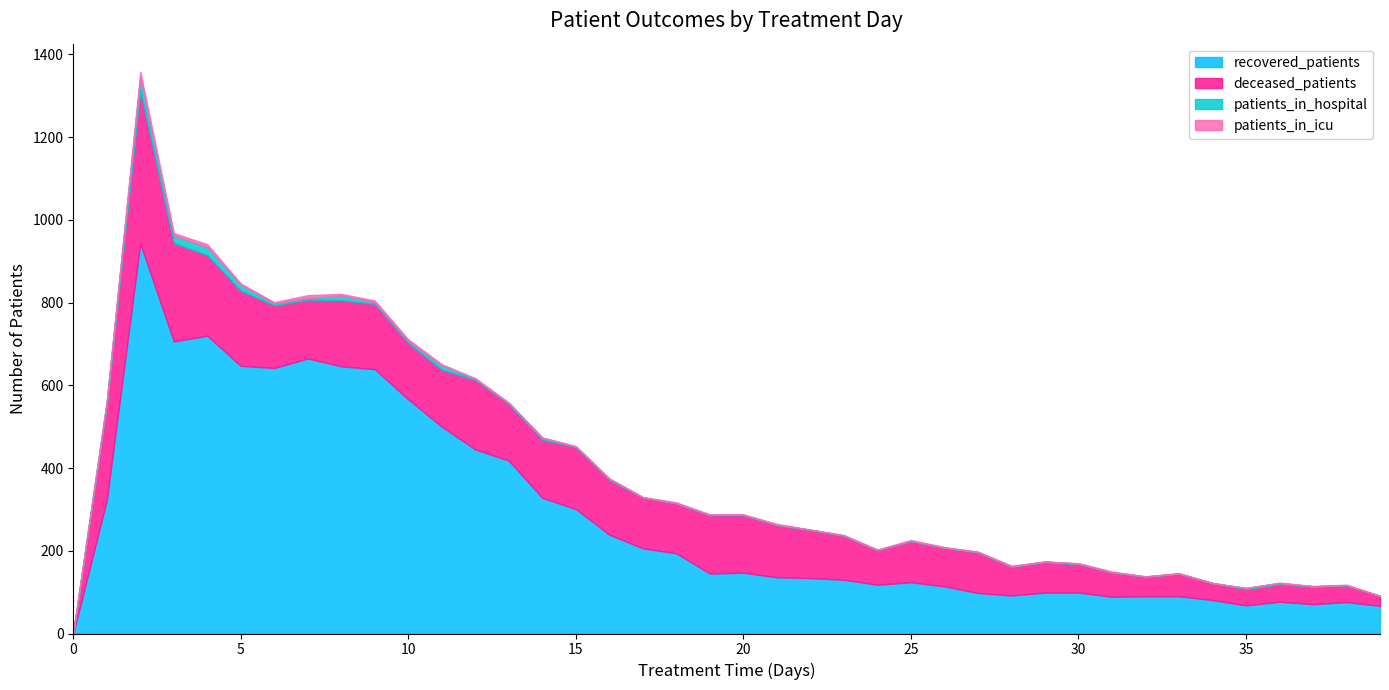

Rank the series at 27 from highest to lowest value.

recovered_patients, deceased_patients, patients_in_hospital, patients_in_icu